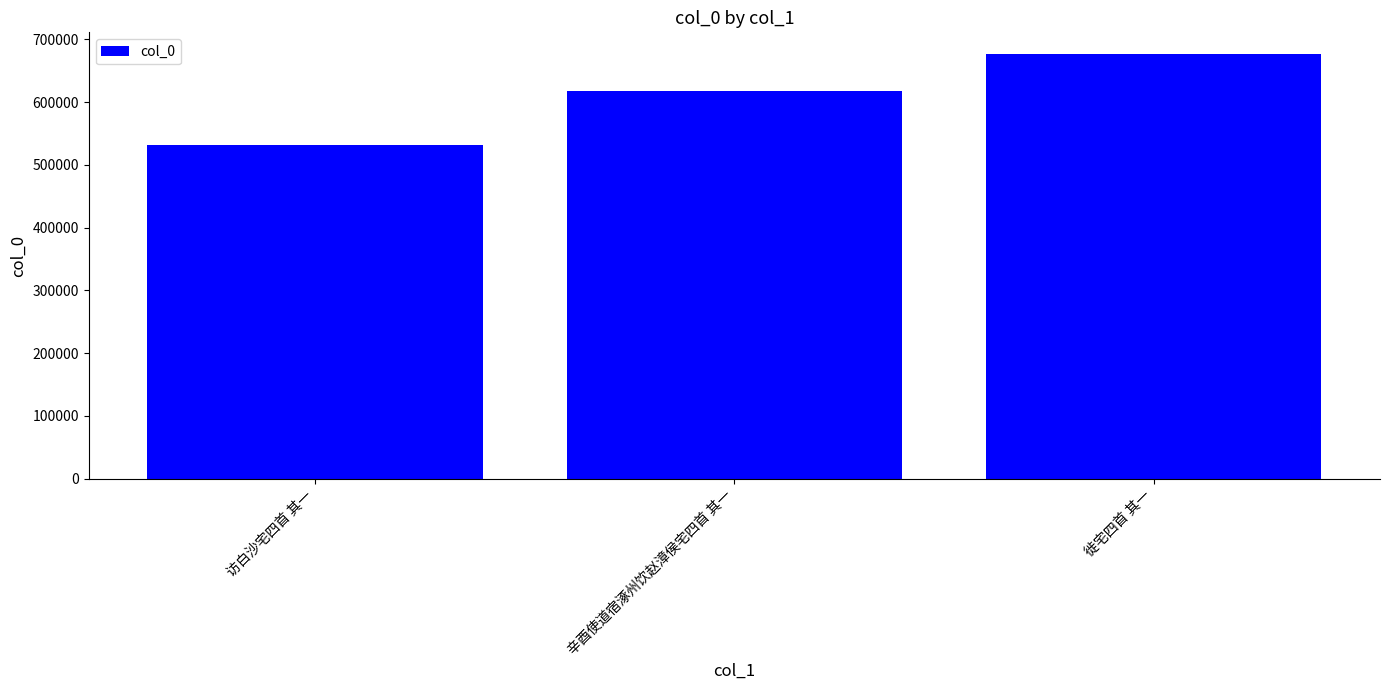

What is the change in value from 访白沙宅四首 其一 to 辛酉使道宿涿州饮赵漳侯宅四首 其一?

+85758